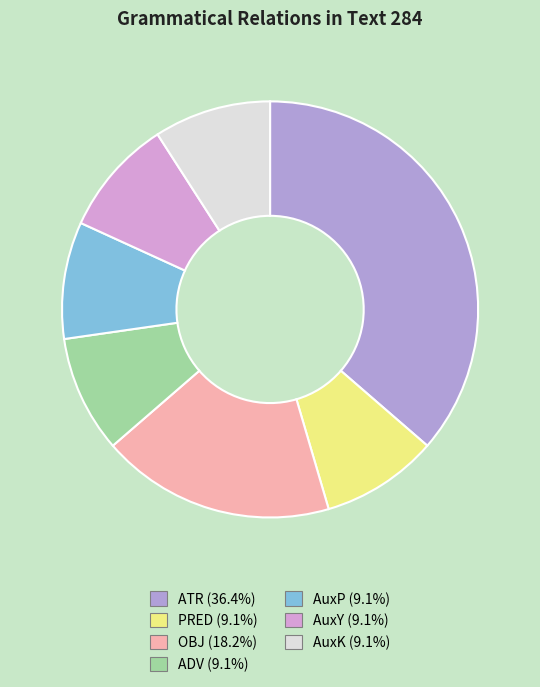

Does PRED represent more than half of the total?

No